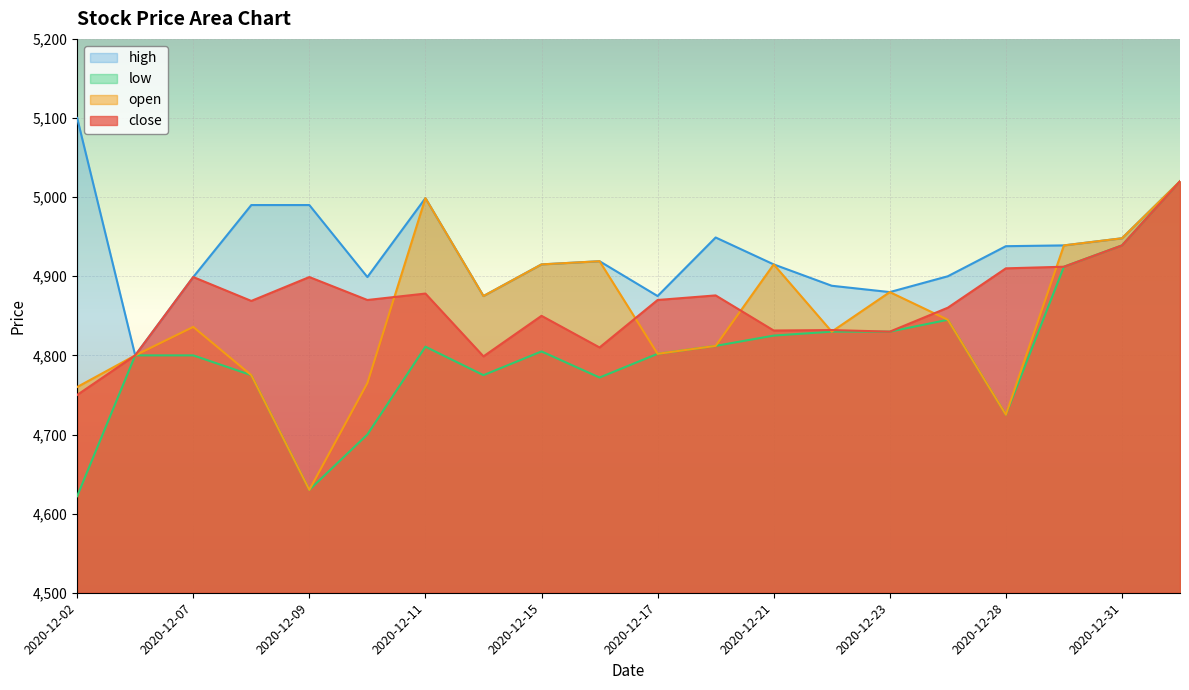

What is the sum of the high values at 2020-12-10 and 2020-12-17?

9774.0